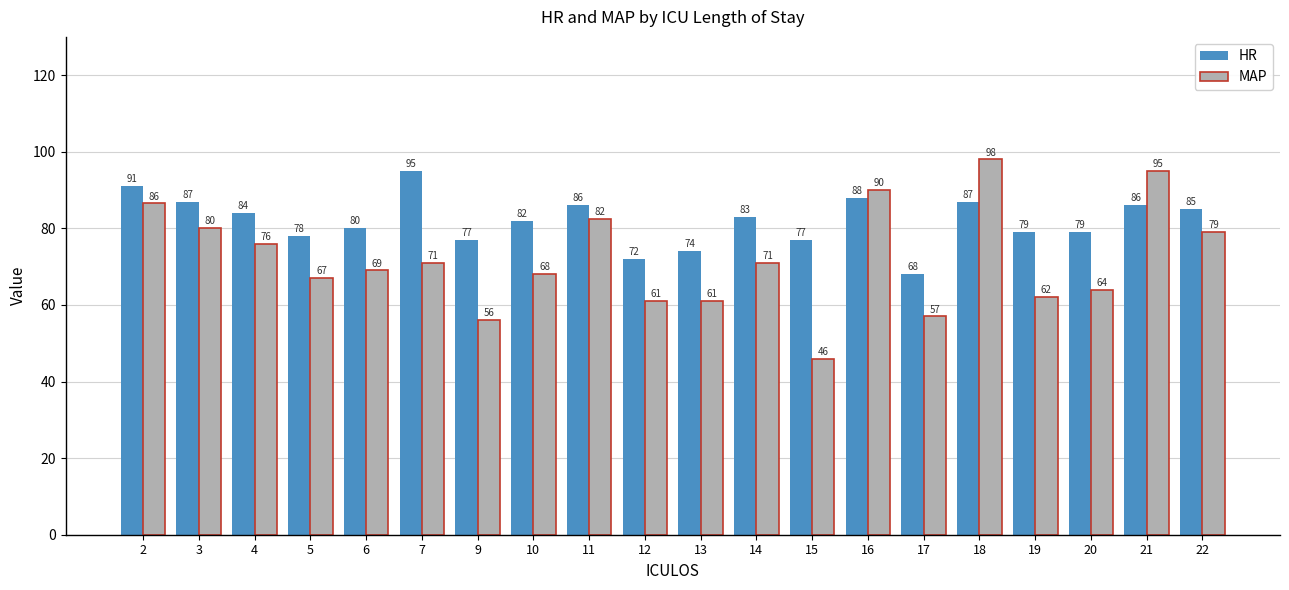

Read the MAP value at 11.

82.5